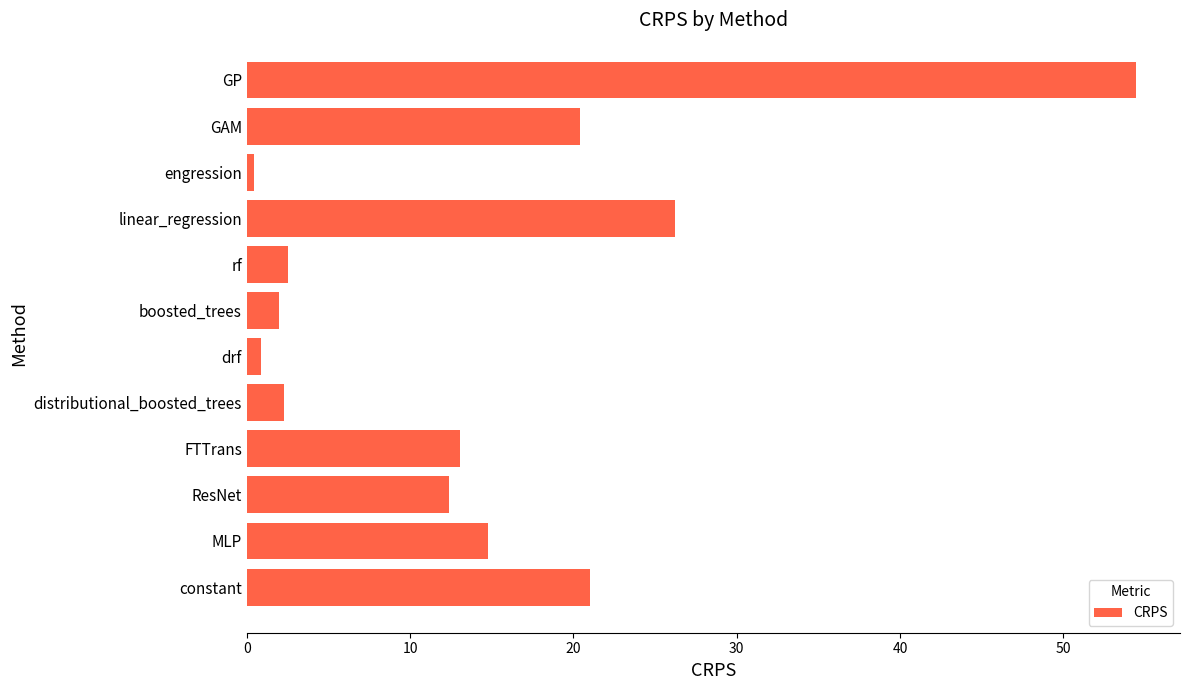

Count the number of categories in the chart.

12